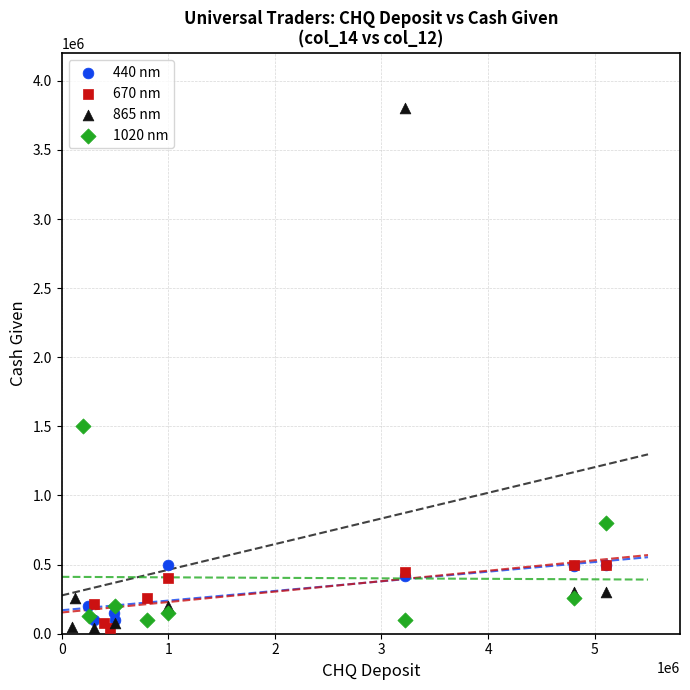

Which series reaches the maximum Y coordinate?

865 nm